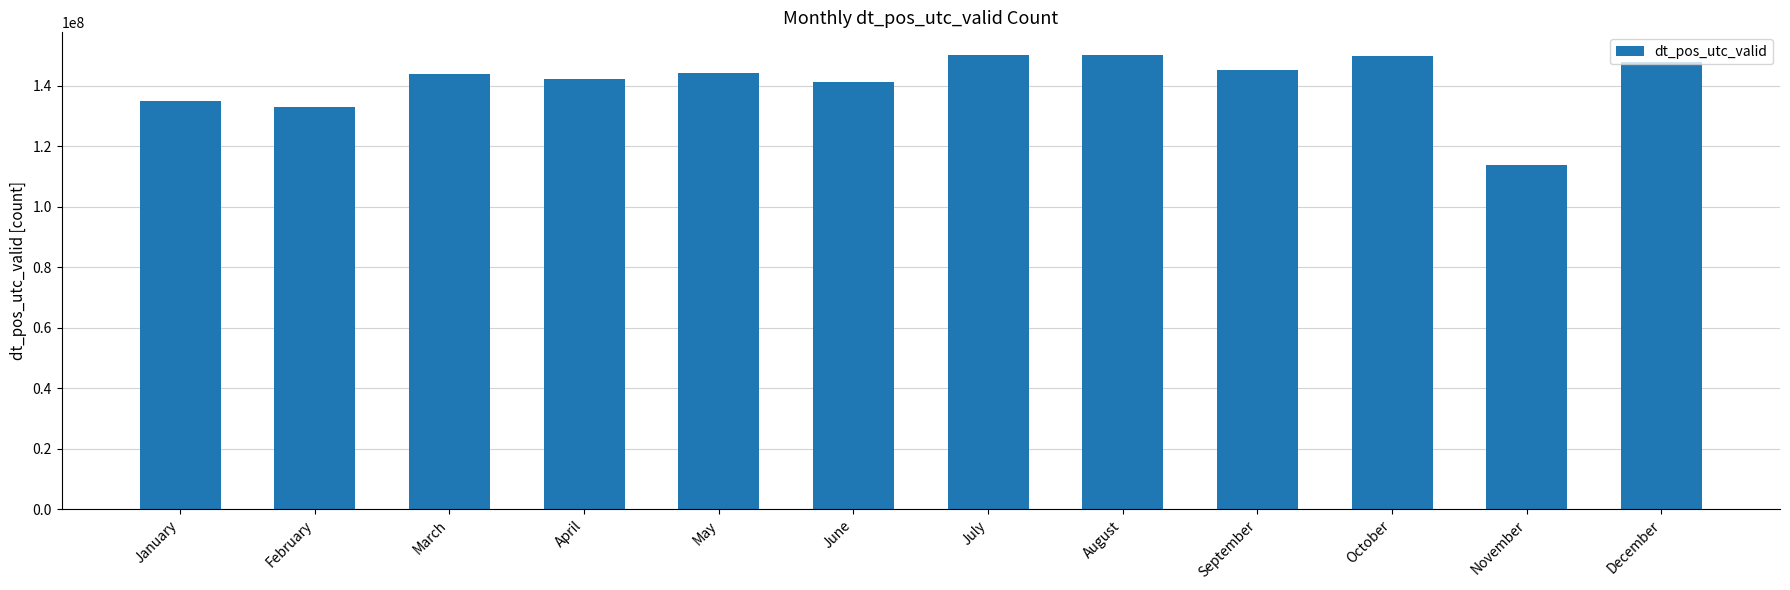

The chart shows a value of 141269252 at June. True or false?

True